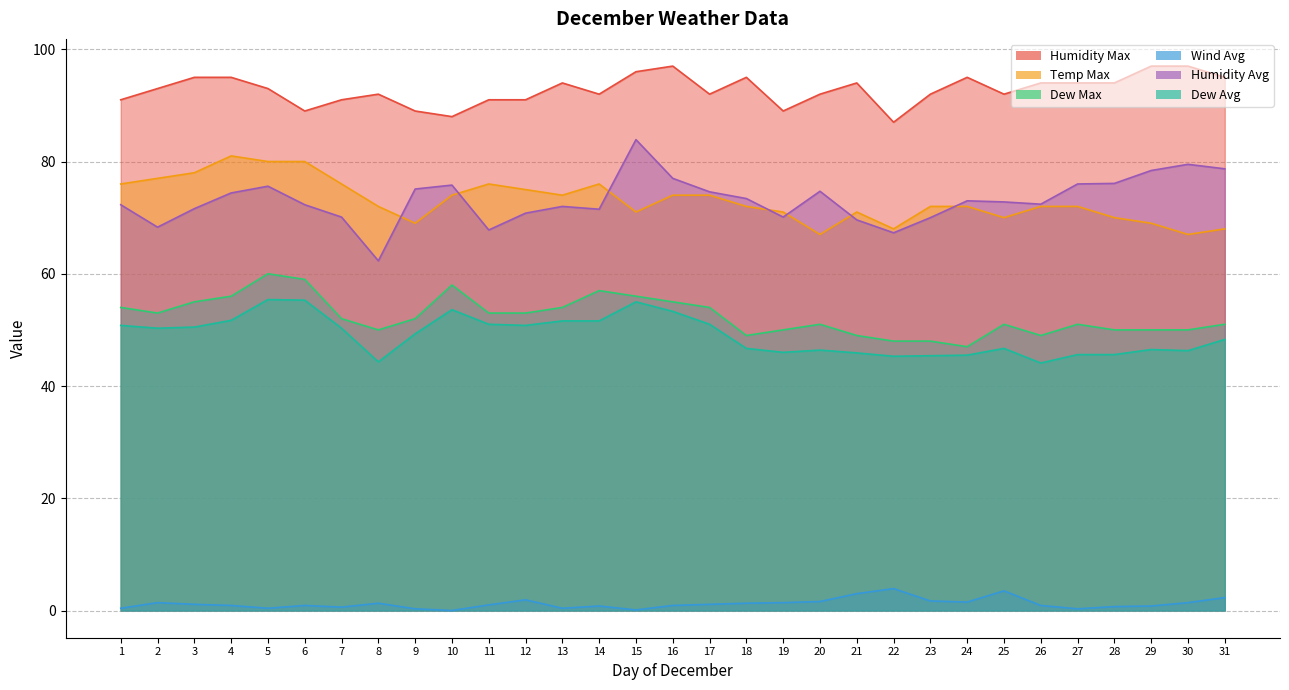

What is the value of the Wind Avg point at the 14th from the left?

0.8